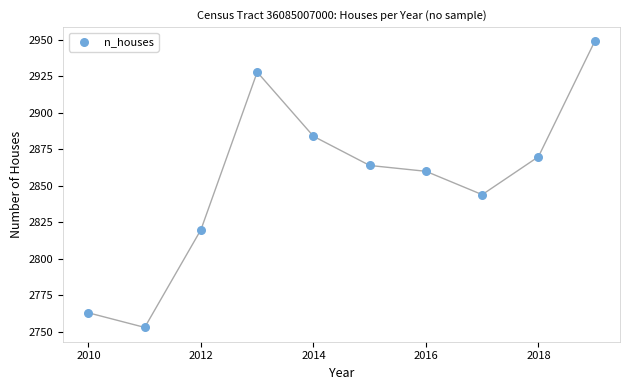

What is the average Y value?

2854